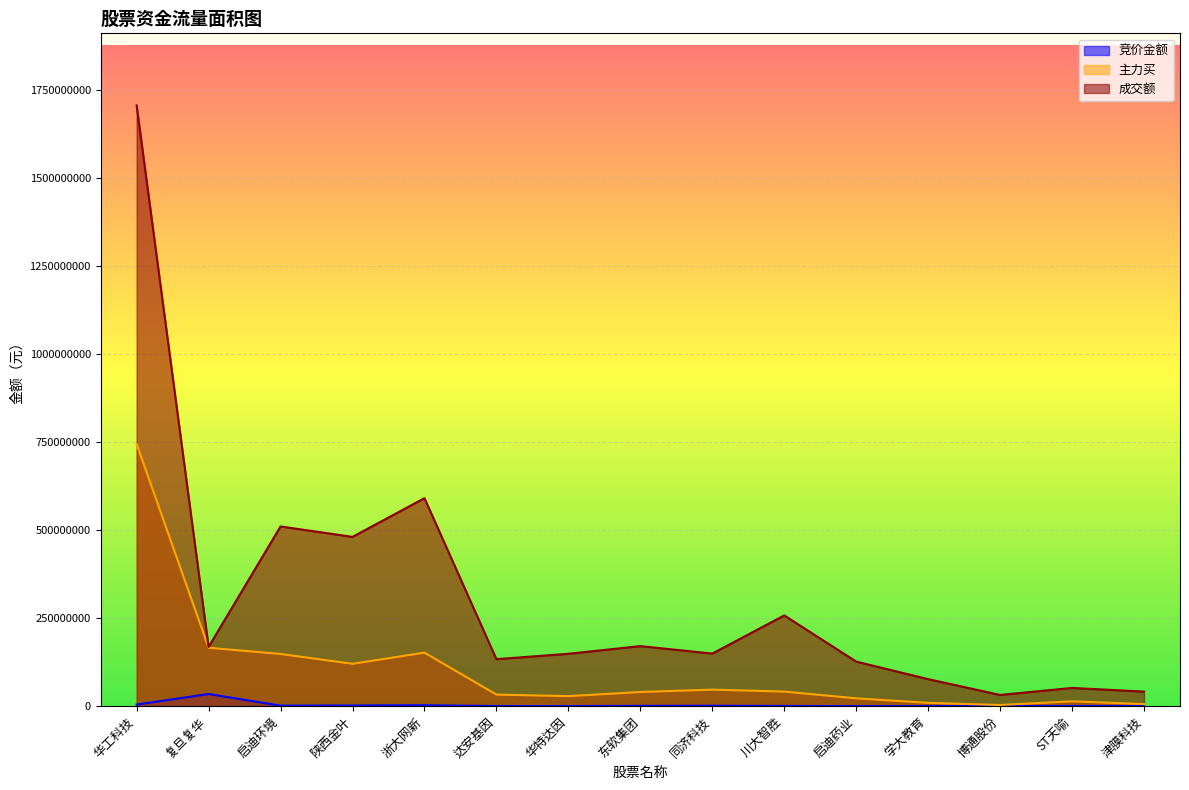

True or false: 主力买 and 竞价金额 cross at least once.

False